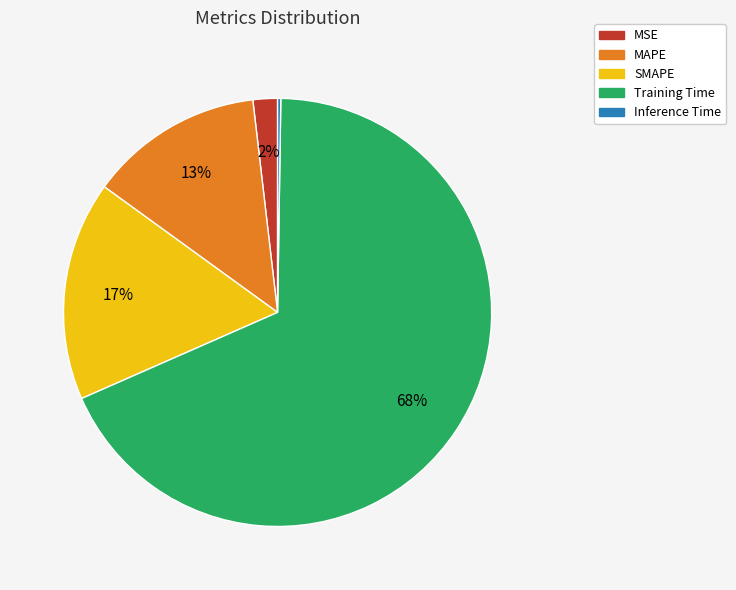

Is it true that MAPE is 13% of the pie?

True